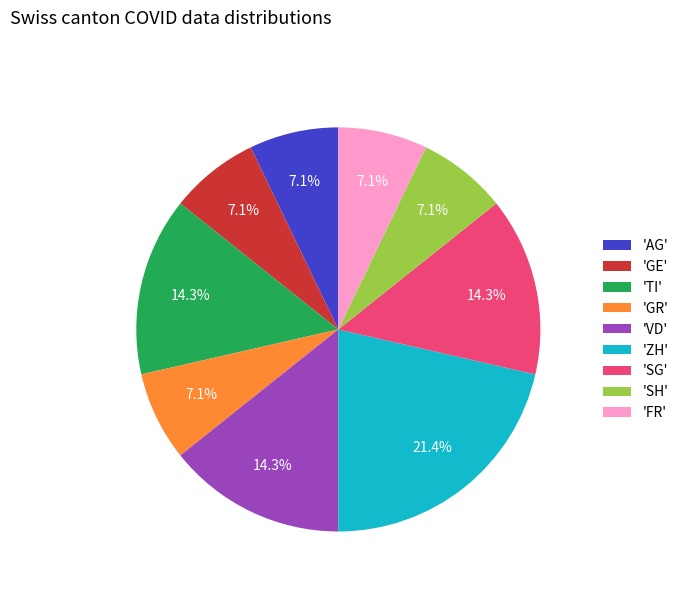

Approximately how many times larger is the value at 'SG' compared to 'GR'?

2.0